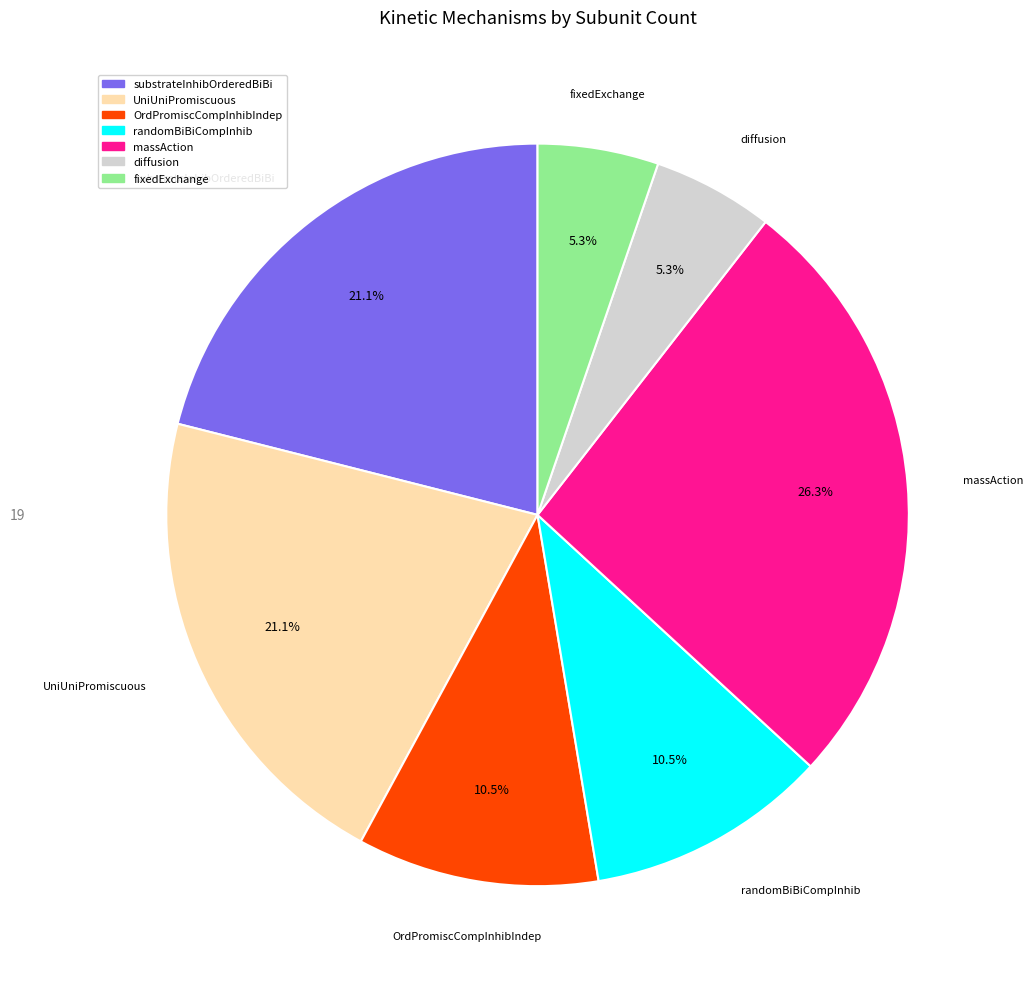

Is it true that massAction is 12% of the pie?

False